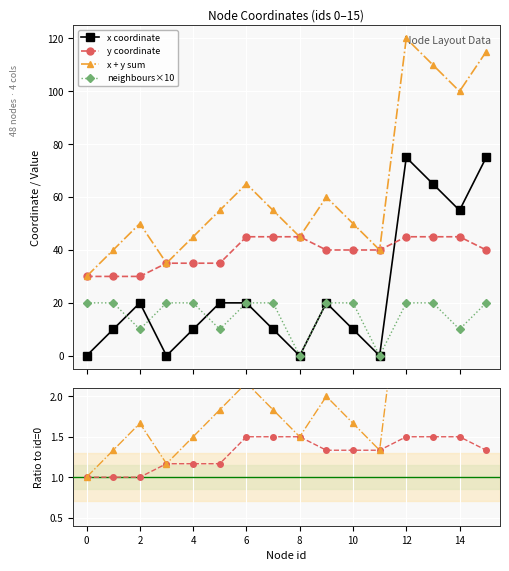

What is the highest value of the x coordinate series?

75